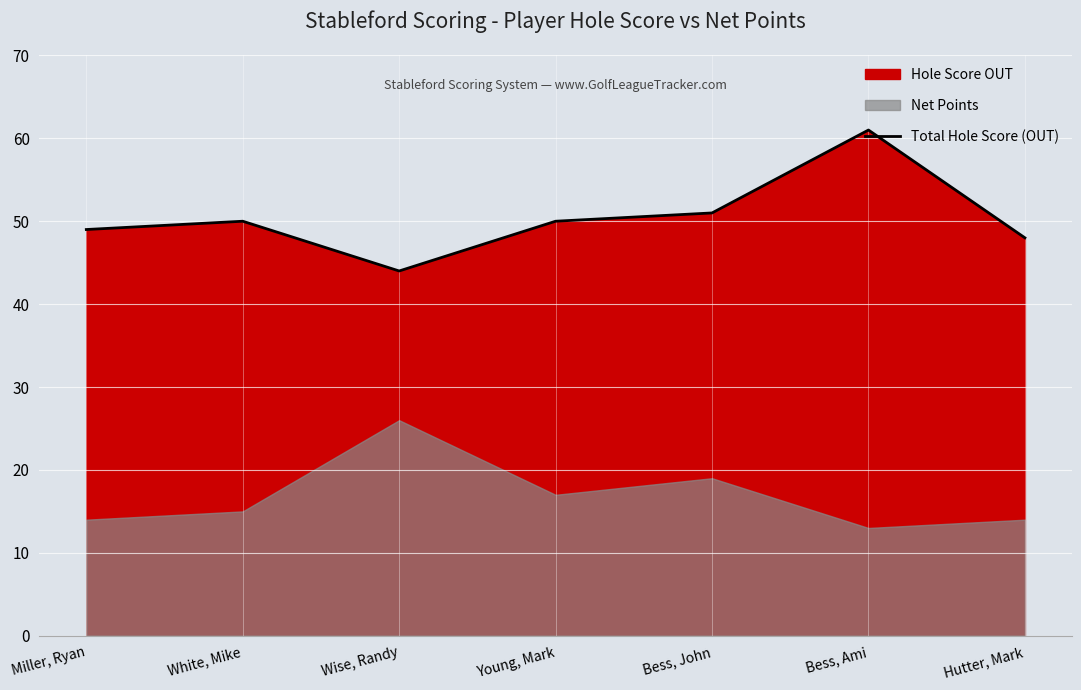

The Total Hole Score (OUT) series shows 13 at Young, Mark. True or false?

False